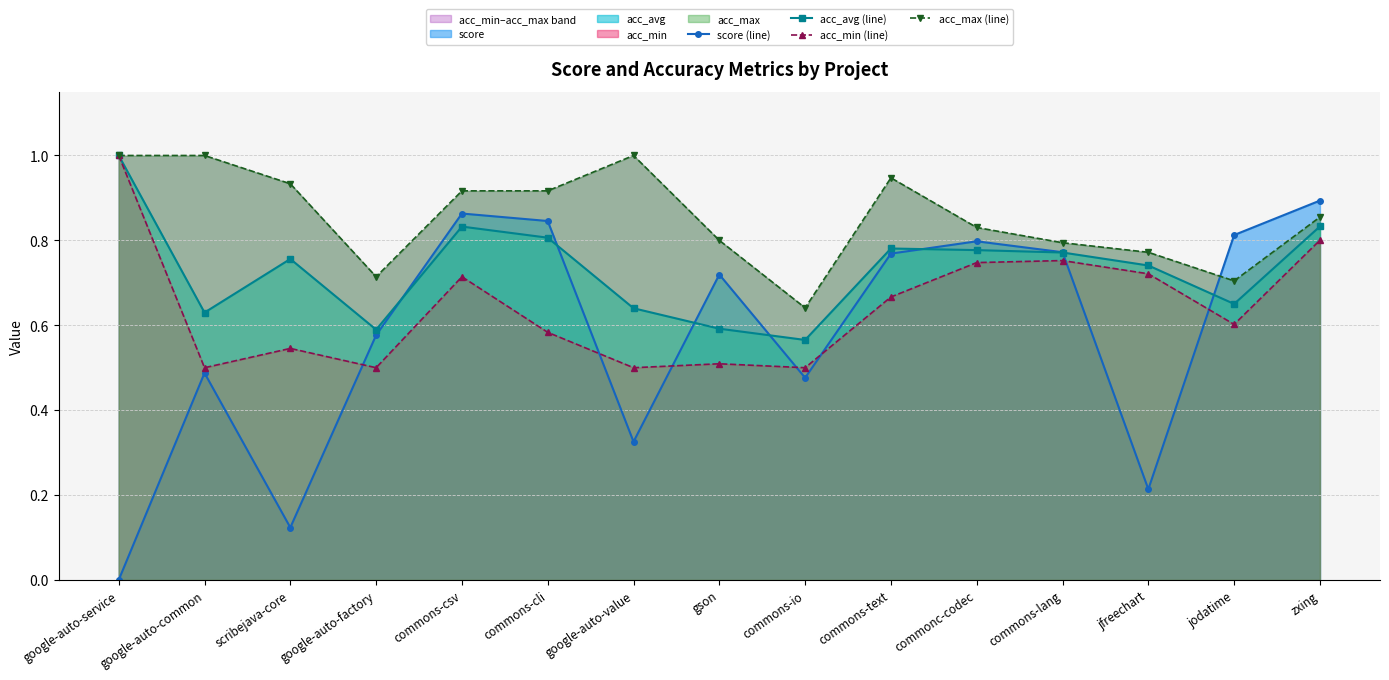

True or false: acc_avg (line) has more than 2 points higher than both neighbors.

True